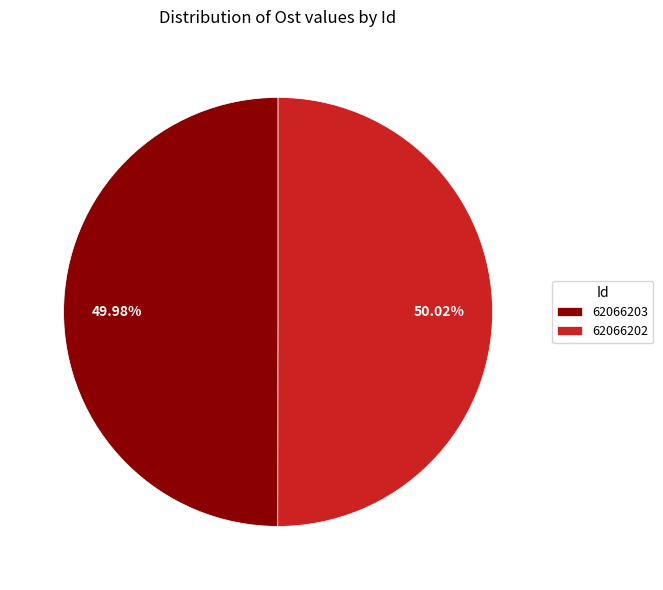

Combined, do 62066202 and 62066203 account for over 50%?

Yes